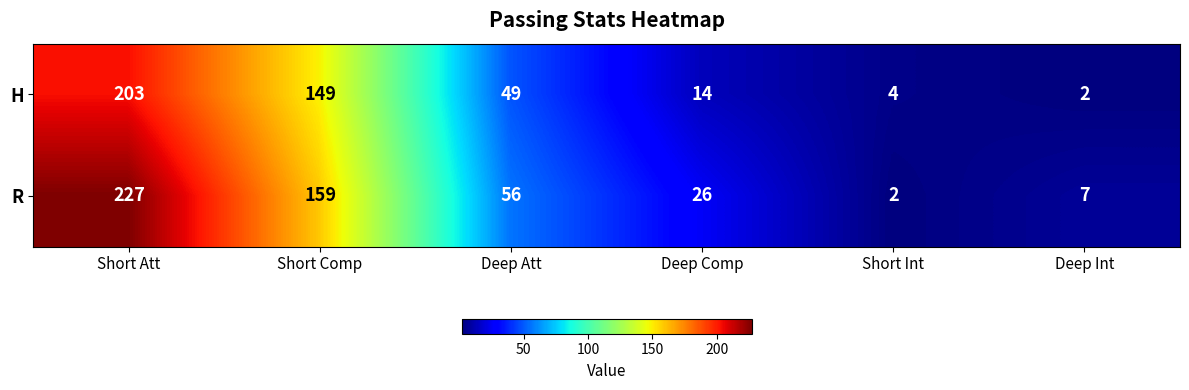

Reading left to right, extract all data points from this chart.

H: 203	149	49	14	4	2
R: 227	159	56	26	2	7